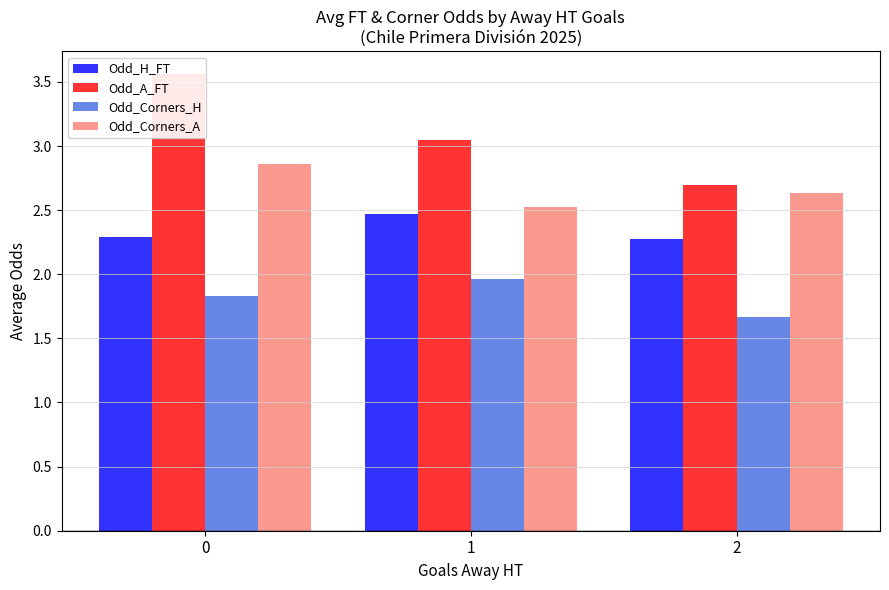

Reading right to left, what are all the values shown in this chart?

Odd_H_FT: 2.3	2.5	2.3
Odd_A_FT: 2.7	3.0	3.6
Odd_Corners_H: 1.7	2.0	1.8
Odd_Corners_A: 2.6	2.5	2.9